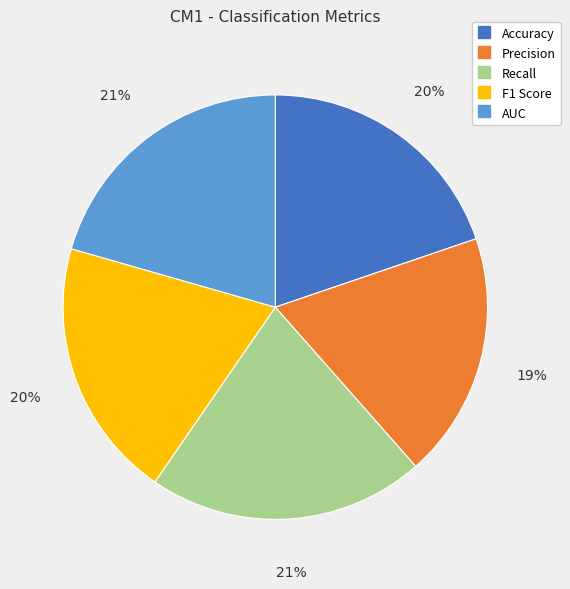

Does any single category account for the majority?

No